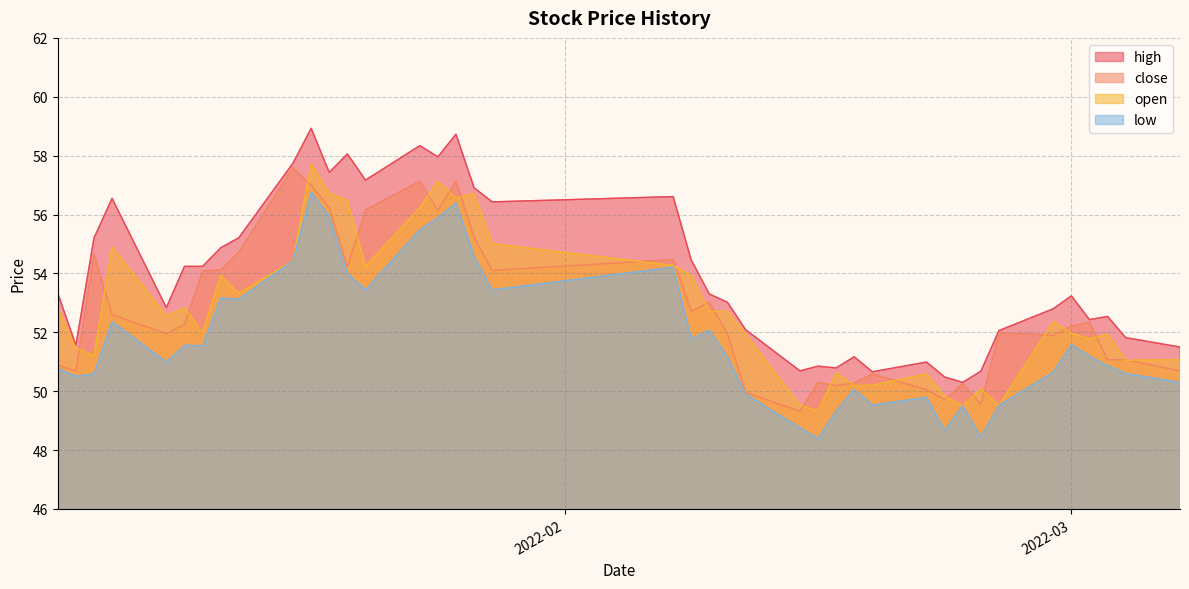

What value does the close series have at 2022-02-09?

53.0